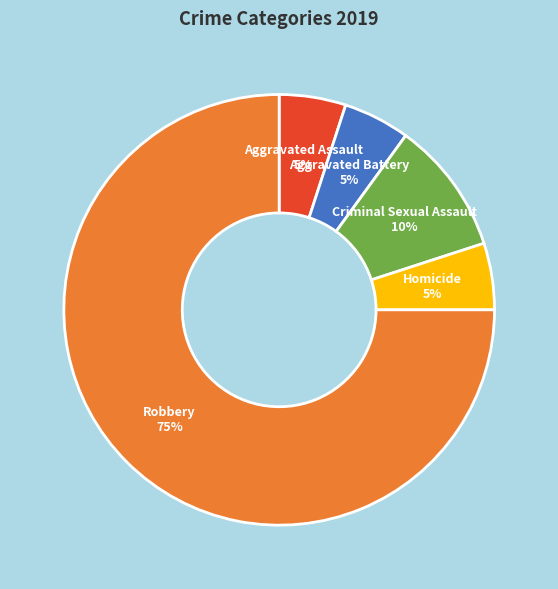

To the nearest percent, what is the difference between the largest and smallest slice percentages?

70%